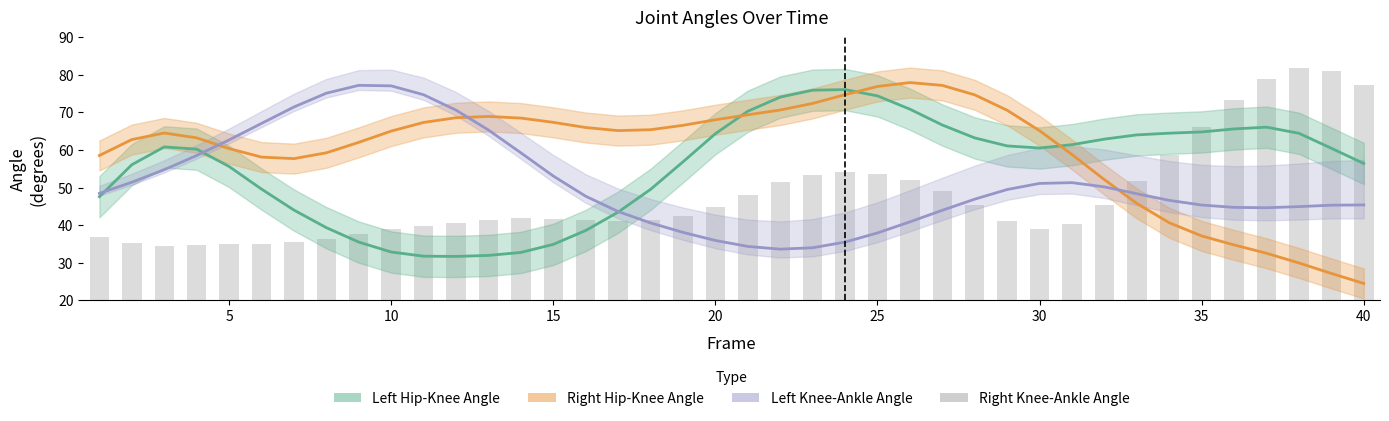

What are all the series names shown in the legend?

Left Hip-Knee Angle, Right Hip-Knee Angle, Left Knee-Ankle Angle, Right Knee-Ankle Angle